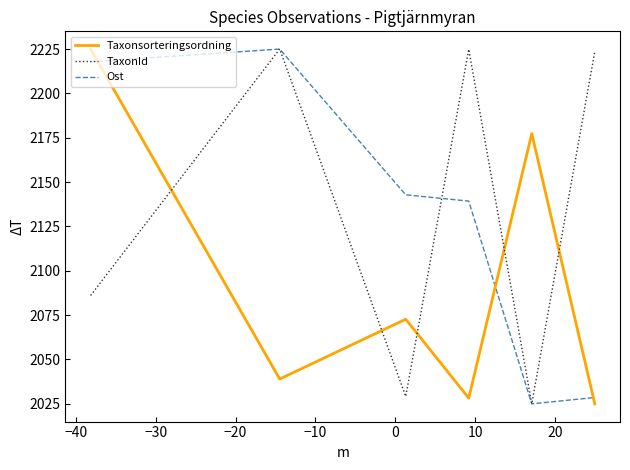

What is the minimum value shown in the chart?

2025.0